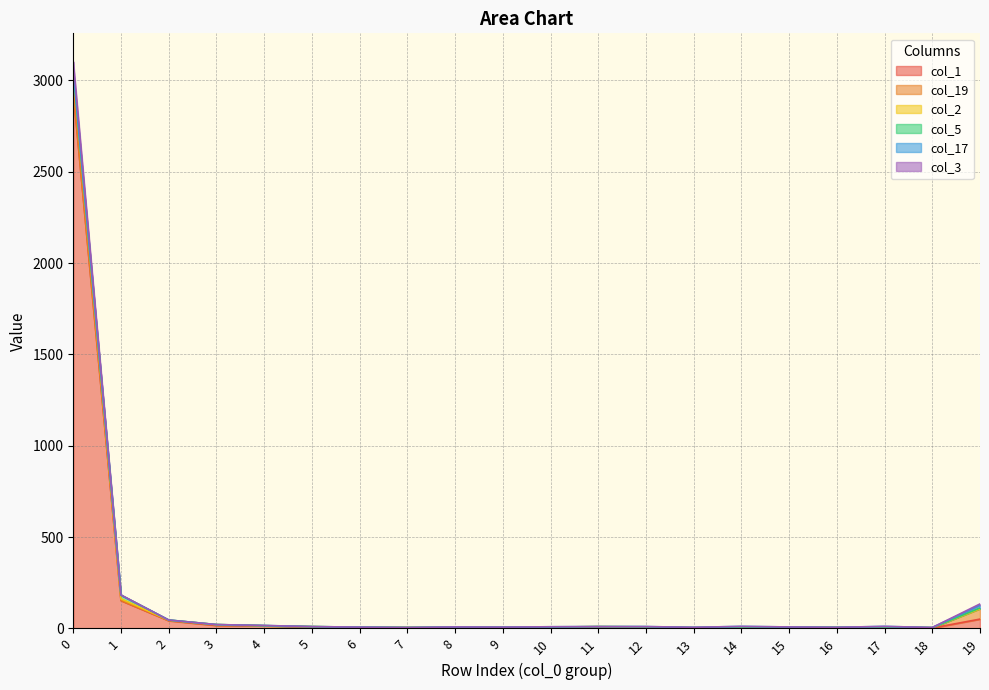

The value of col_1 at 4 is 22. True or false?

False